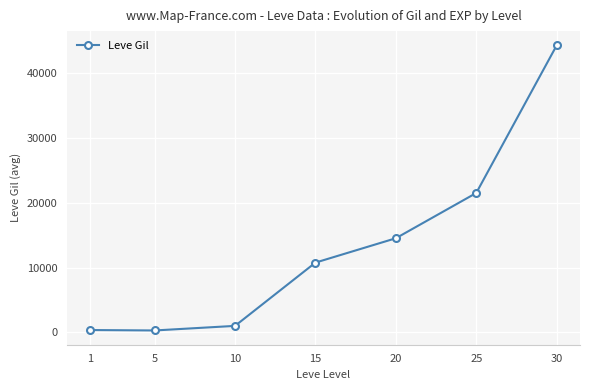

Does the chart have visible grid lines?

Yes